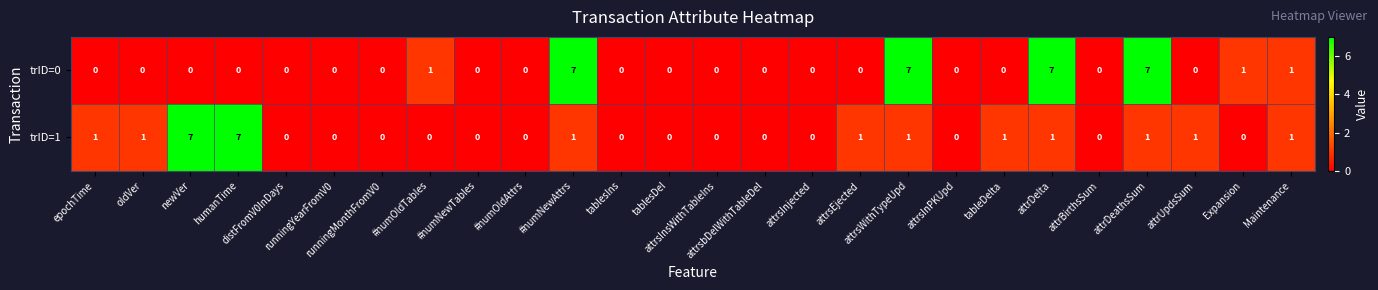

What is the sum of all trID=0 values?

31